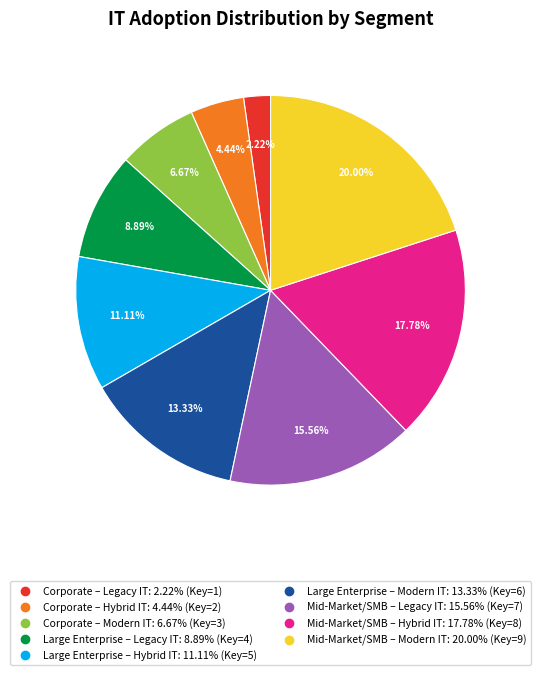

Does Corporate – Legacy IT account for over 50% of the chart?

No